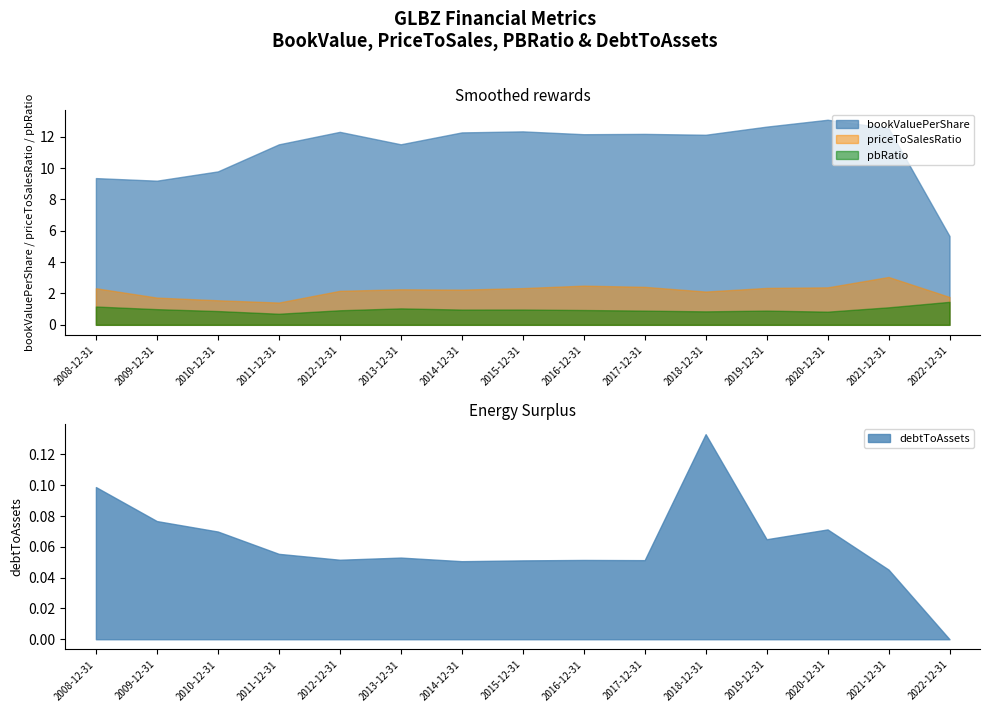

Reading right to left, list all the values displayed in this chart.

bookValuePerShare: 5.7	12.5	13.1	12.6	12.1	12.2	12.2	12.3	12.3	11.5	12.3	11.5	9.8	9.2	9.4
debtToAssets: 0.0	0.0	0.1	0.1	0.1	0.1	0.1	0.1	0.1	0.1	0.1	0.1	0.1	0.1	0.1
priceToSalesRatio: 1.8	3.1	2.4	2.4	2.1	2.4	2.5	2.3	2.2	2.3	2.2	1.4	1.6	1.7	2.3
pbRatio: 1.5	1.1	0.8	0.9	0.9	0.9	0.9	1.0	1.0	1.0	0.9	0.7	0.9	1.0	1.2